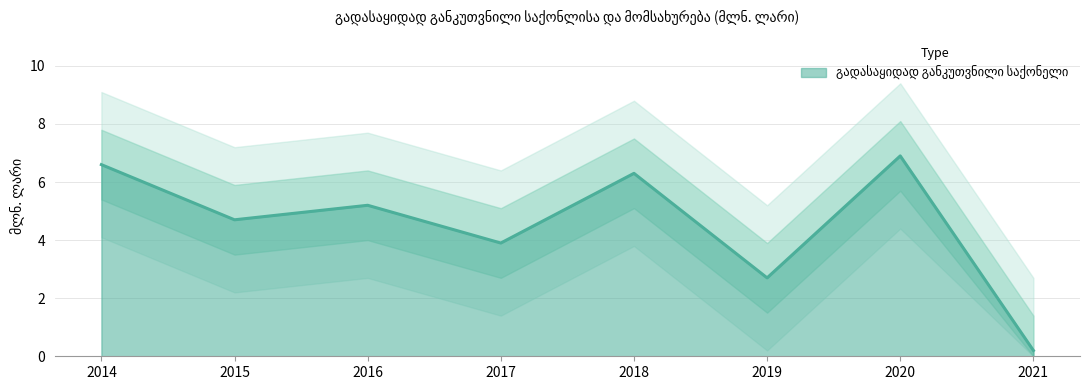

Reading left to right, extract all data points from this chart.

2014=6.6	2015=4.7	2016=5.2	2017=3.9	2018=6.3	2019=2.7	2020=6.9	2021=0.2